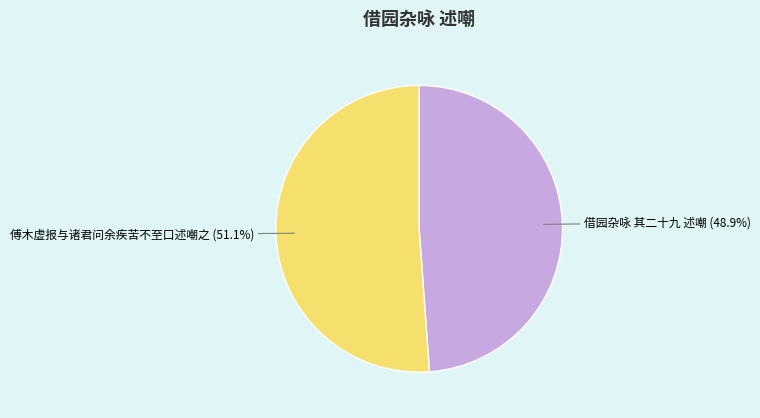

To the nearest percent, what percentage of the pie is 借园杂咏 其二十九 述嘲?

49%